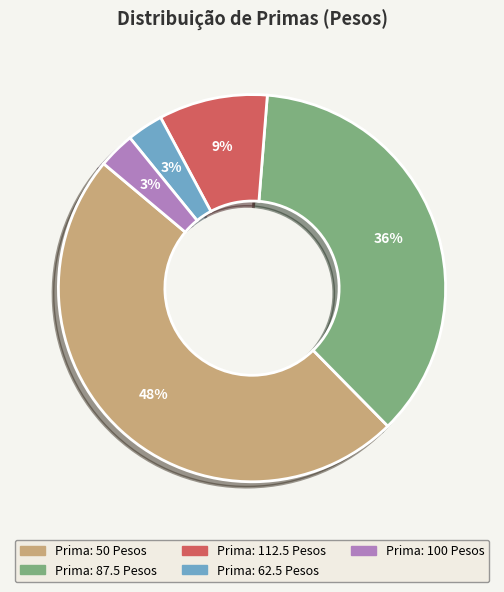

To the nearest percent, what is the average slice percentage?

20%